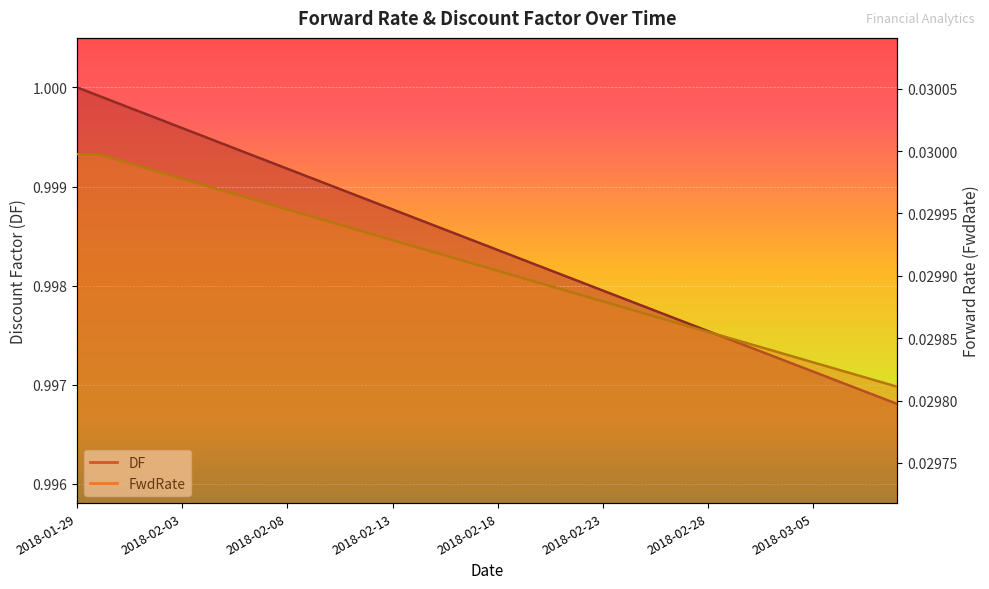

What is the total value across all series at 2018-03-07?

1.0